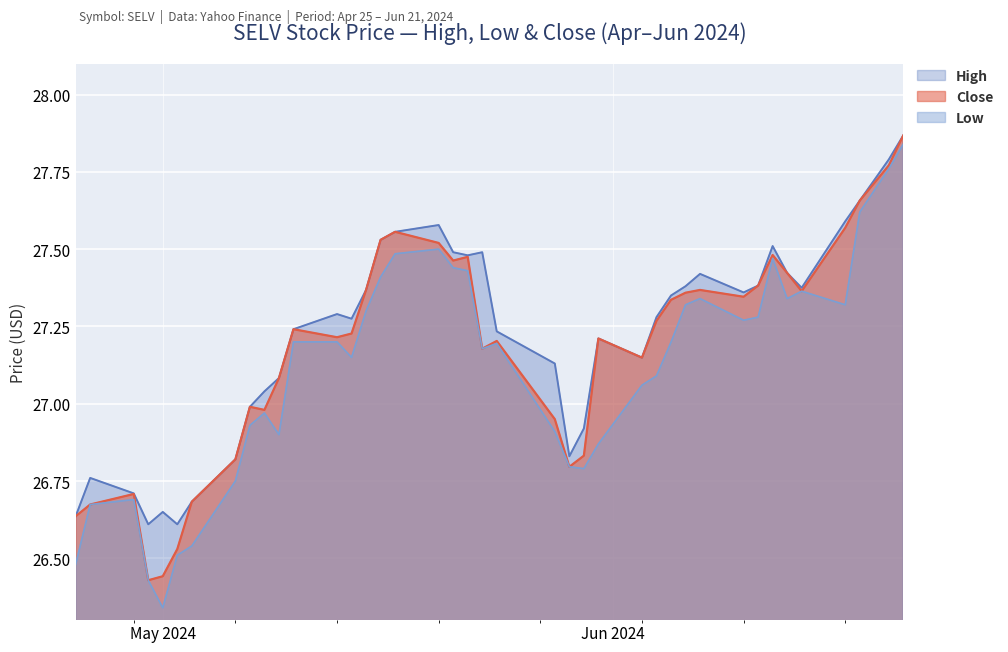

Reading right to left, extract all data points from this chart.

High: 27.9	27.8	27.7	27.6	27.4	27.4	27.5	27.4	27.4	27.4	27.4	27.4	27.3	27.1	27.2	26.9	26.8	27.1	27.2	27.5	27.5	27.5	27.6	27.6	27.5	27.4	27.3	27.3	27.2	27.1	27.0	27.0	26.8	26.7	26.6	26.6	26.6	26.7	26.8	26.6
Low: 27.8	27.8	27.6	27.3	27.4	27.3	27.5	27.3	27.3	27.3	27.3	27.2	27.1	27.1	26.9	26.8	26.8	26.9	27.2	27.2	27.4	27.4	27.5	27.5	27.4	27.3	27.1	27.2	27.2	26.9	27.0	26.9	26.8	26.5	26.5	26.3	26.4	26.7	26.7	26.5
Close: 27.9	27.8	27.7	27.6	27.4	27.4	27.5	27.4	27.3	27.4	27.4	27.3	27.3	27.1	27.2	26.8	26.8	27.0	27.2	27.2	27.5	27.5	27.5	27.6	27.5	27.4	27.2	27.2	27.2	27.1	27.0	27.0	26.8	26.7	26.5	26.4	26.4	26.7	26.7	26.6